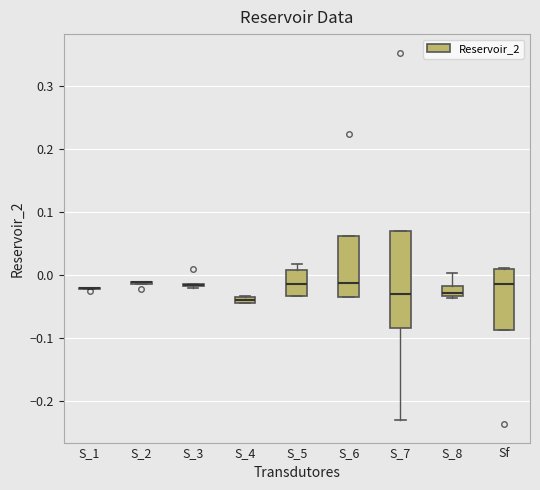

Where does the median line of the box for Sf sit on the y-axis? The values are not printed on the chart, so give them approximately, as read against the axis.

-0.01